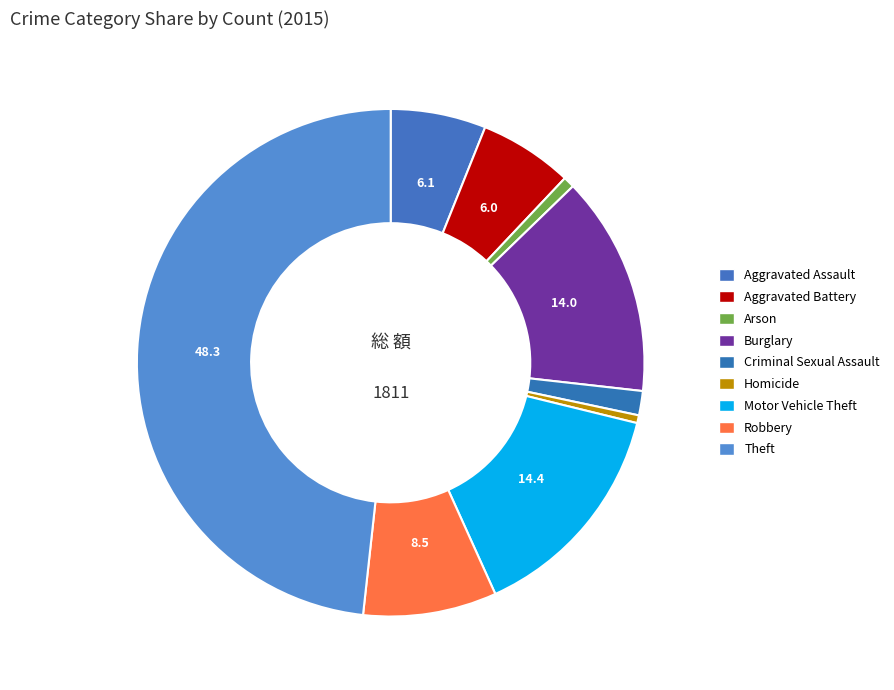

What is the change in value from Aggravated Assault to Theft?

+764